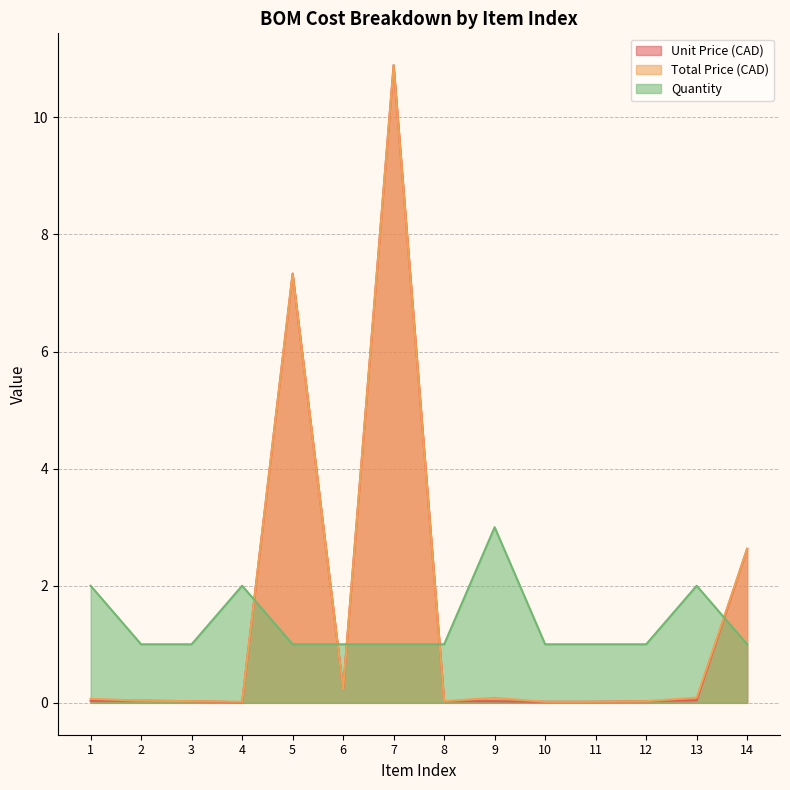

Where is the first local minimum for Total Price (CAD)?

4